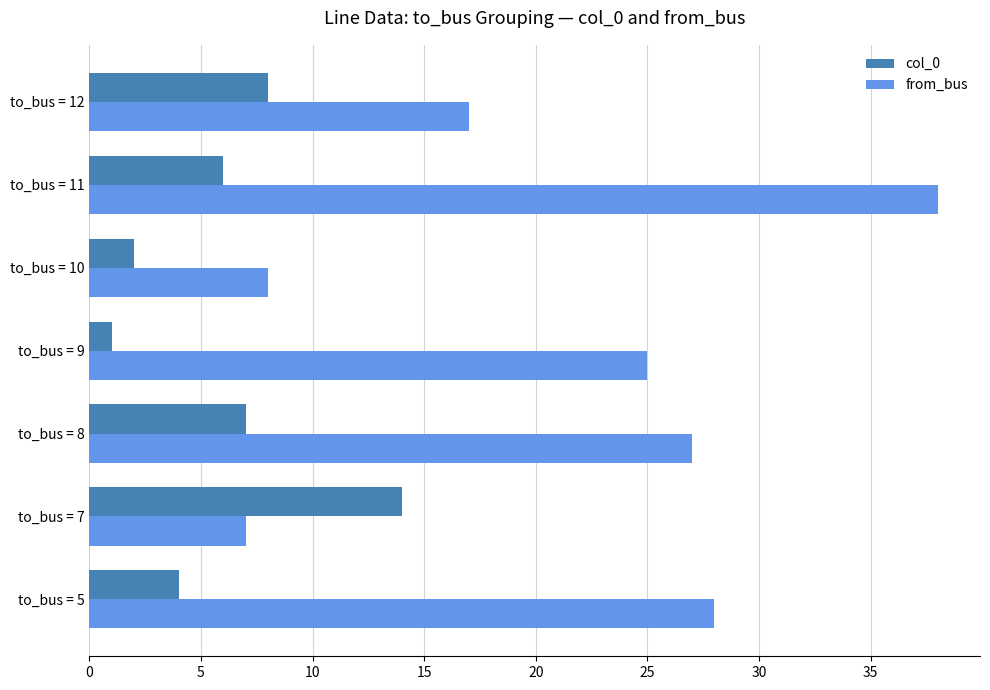

What is the difference between the from_bus values at to_bus = 5 and to_bus = 10?

20